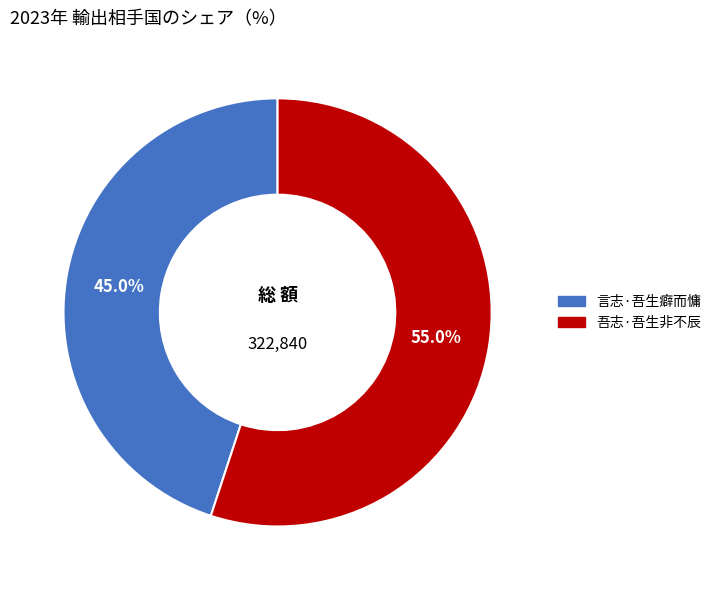

How many segments does this pie chart have?

2